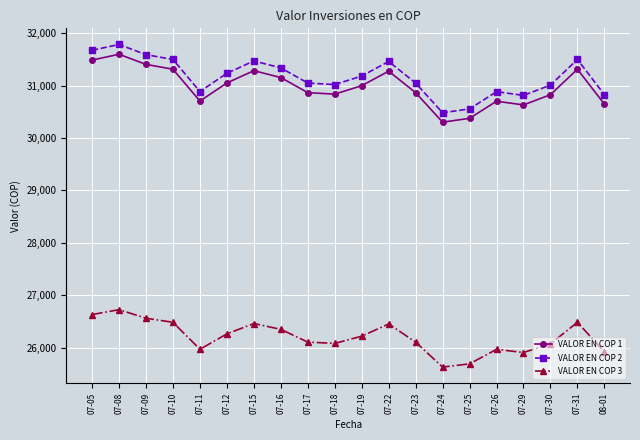

What is the difference between the maximum and minimum values in the VALOR EN COP 2 series?

1302.5